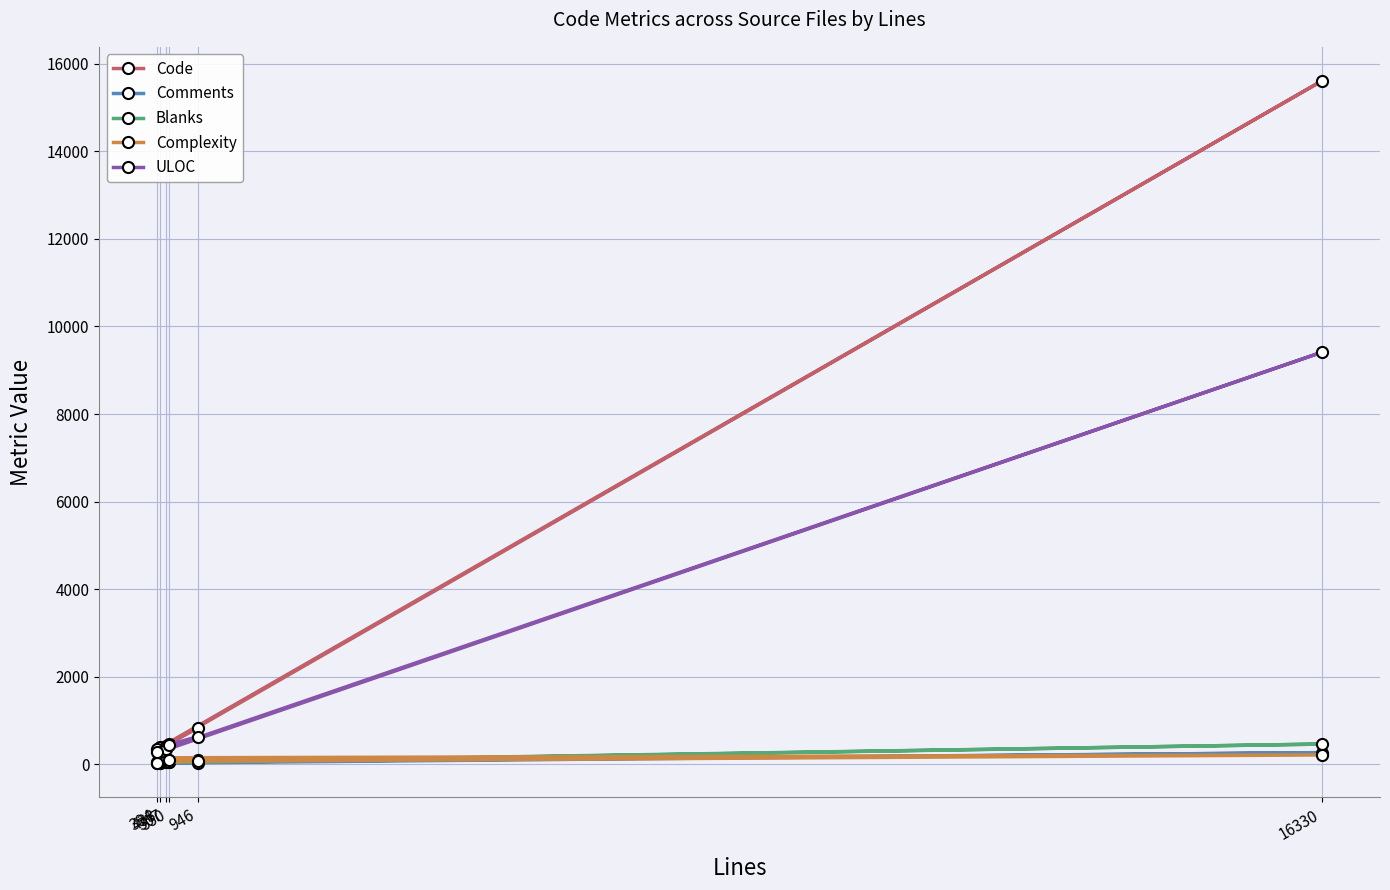

What are all the series names shown in the legend?

Code, Comments, Blanks, Complexity, ULOC